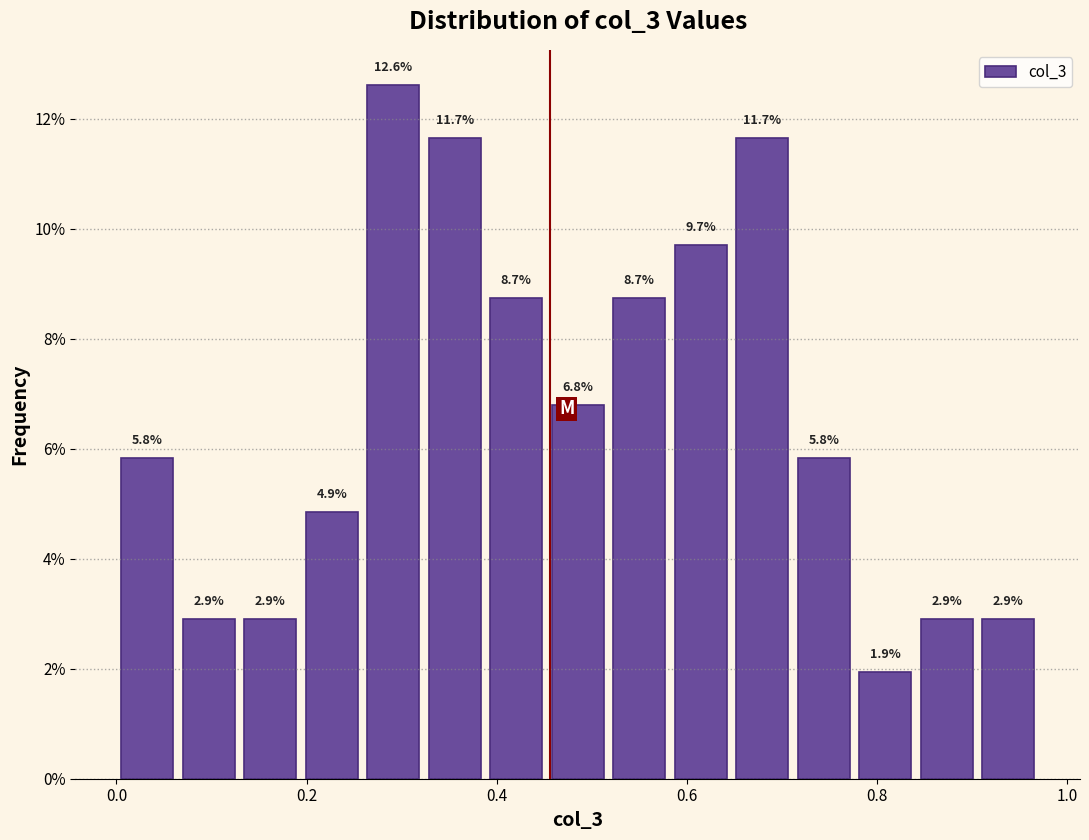

Around what value on the x-axis is the tallest bar? Give the approximate position of its centre, as read against the axis.

0.30